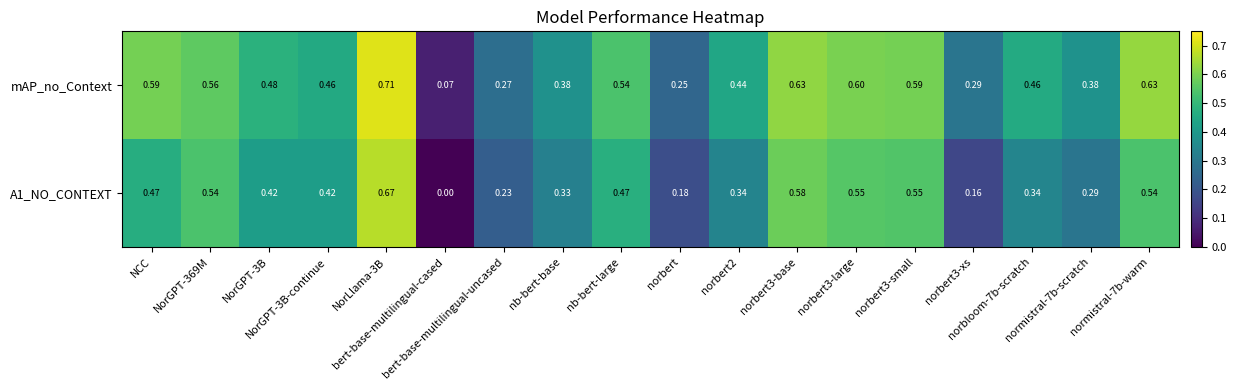

Which series has the largest total across all categories?

mAP_no_Context